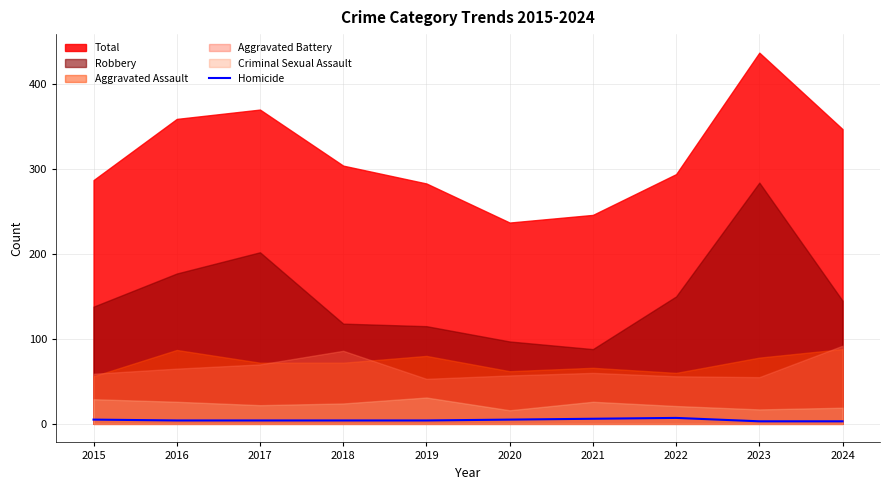

True or false: Homicide has a value of 3 at 2024.

True